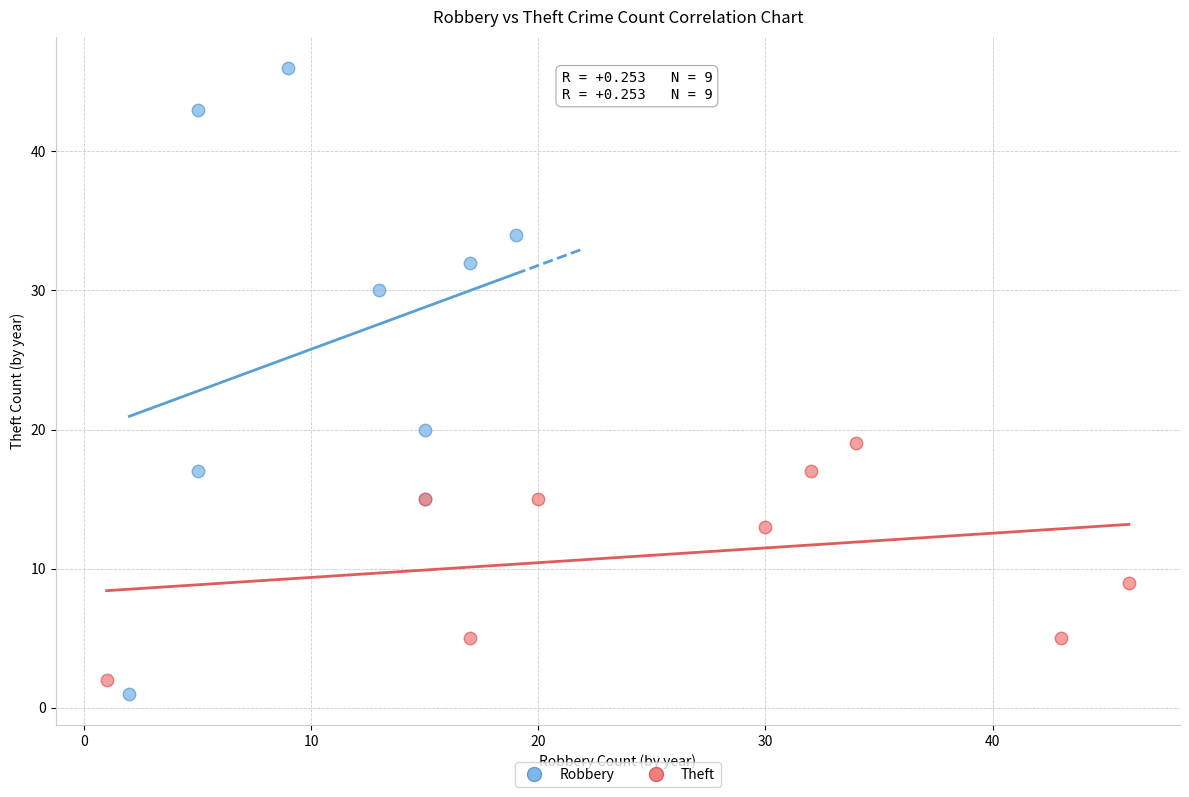

Which series contains the highest Y value?

Robbery